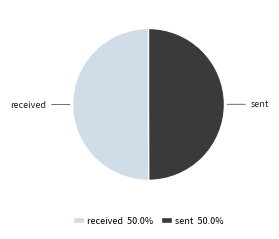

Do sent and received together represent more than half of the pie?

Yes